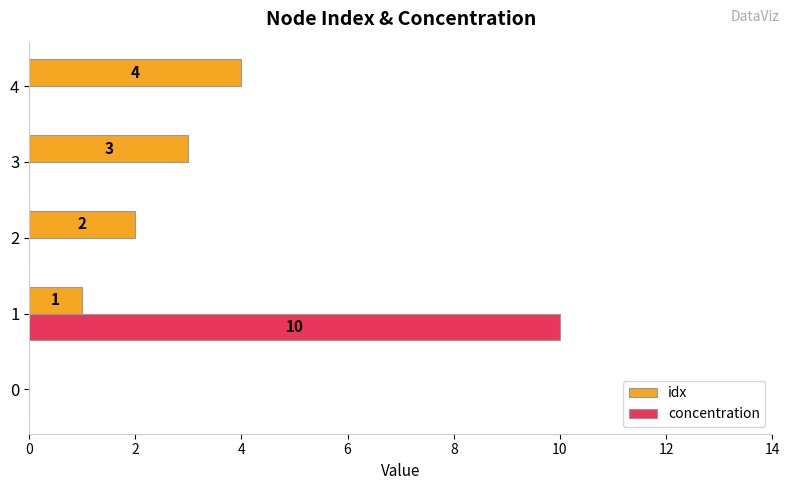

The idx series shows 0 at 0. True or false?

True